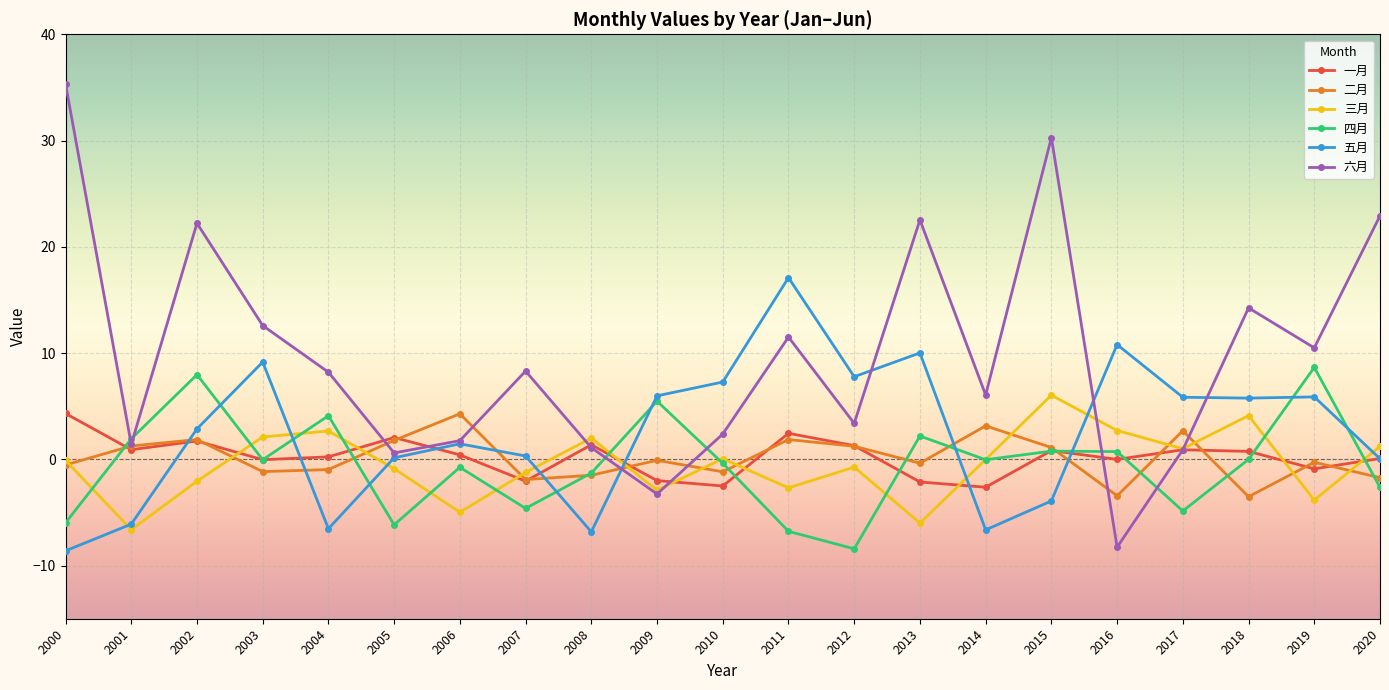

True or false: 二月 has a value of -0.1 at 2009.

True